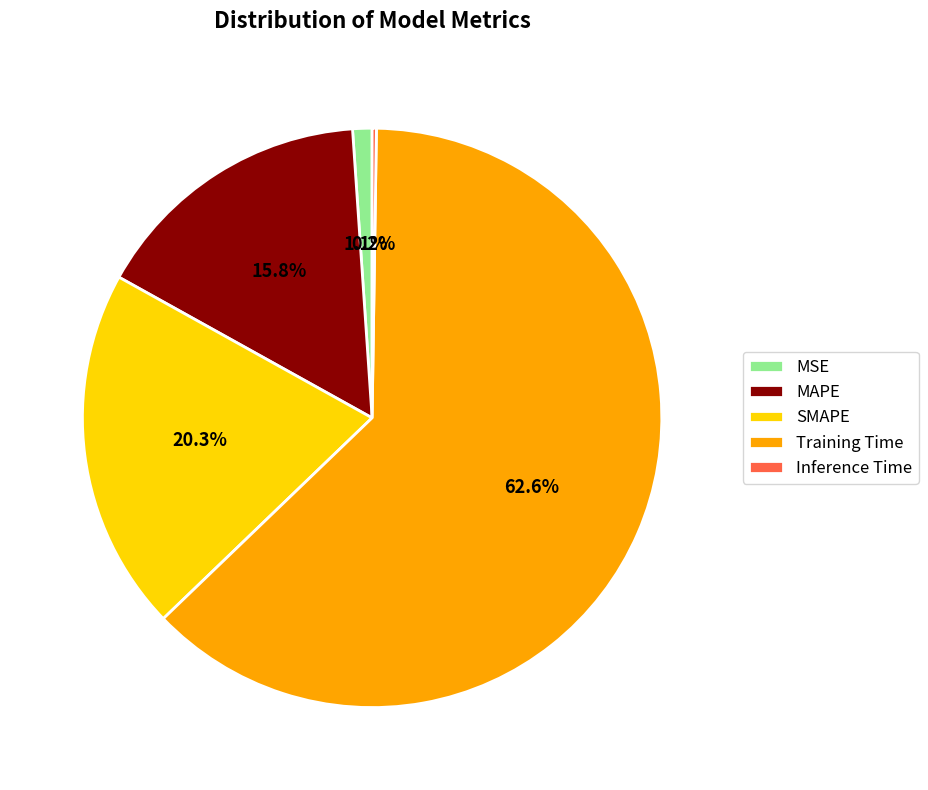

Which category accounts for the majority?

Training Time